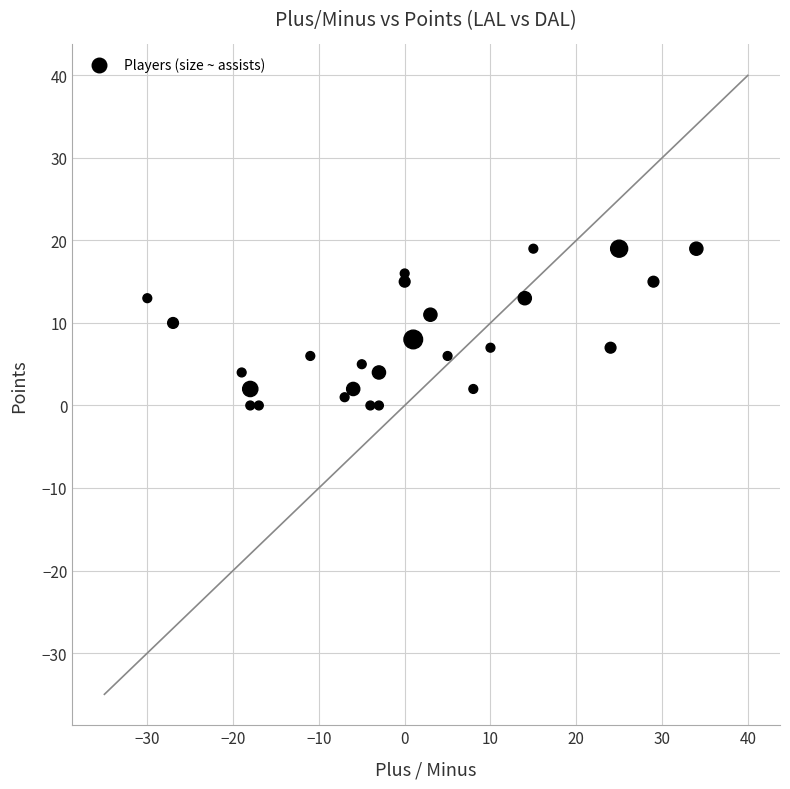

What is the range of X values (max minus min)?

64